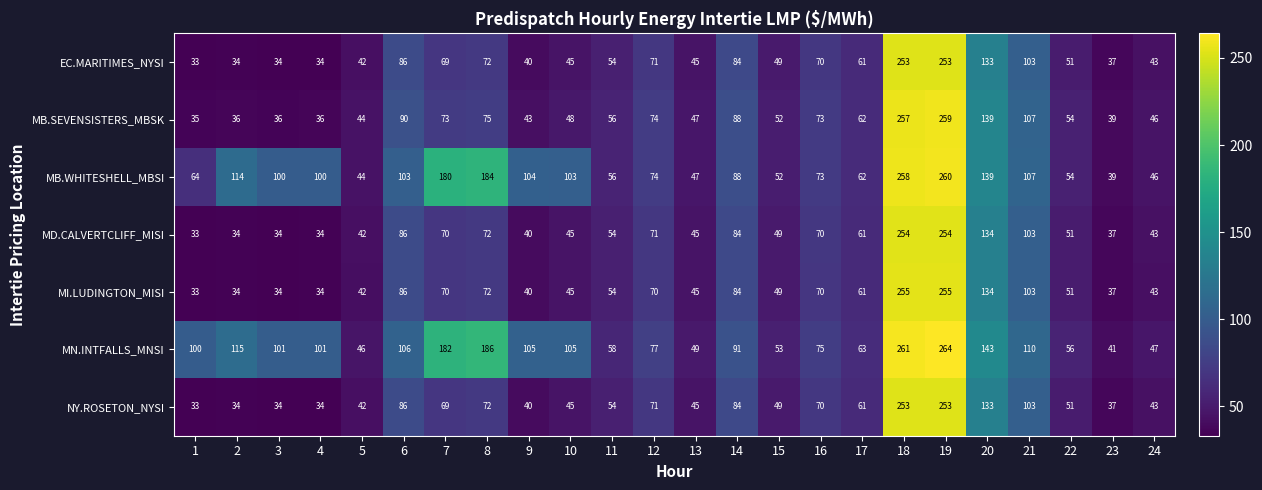

What is the difference between the maximum and minimum values in the MD.CALVERTCLIFF_MISI series?

221